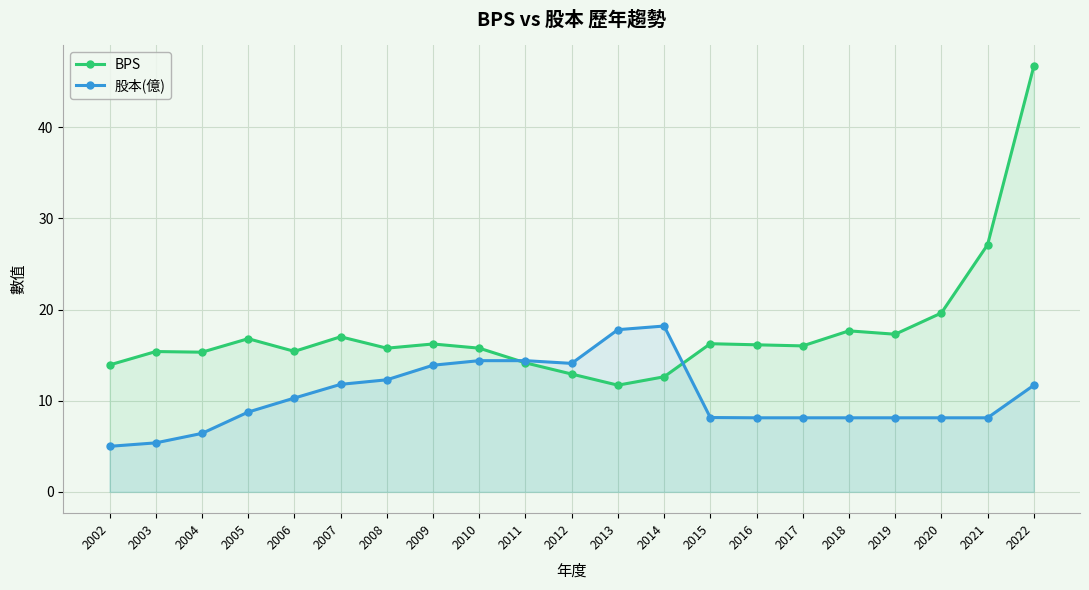

What is the total value across all series at 2019?

25.4